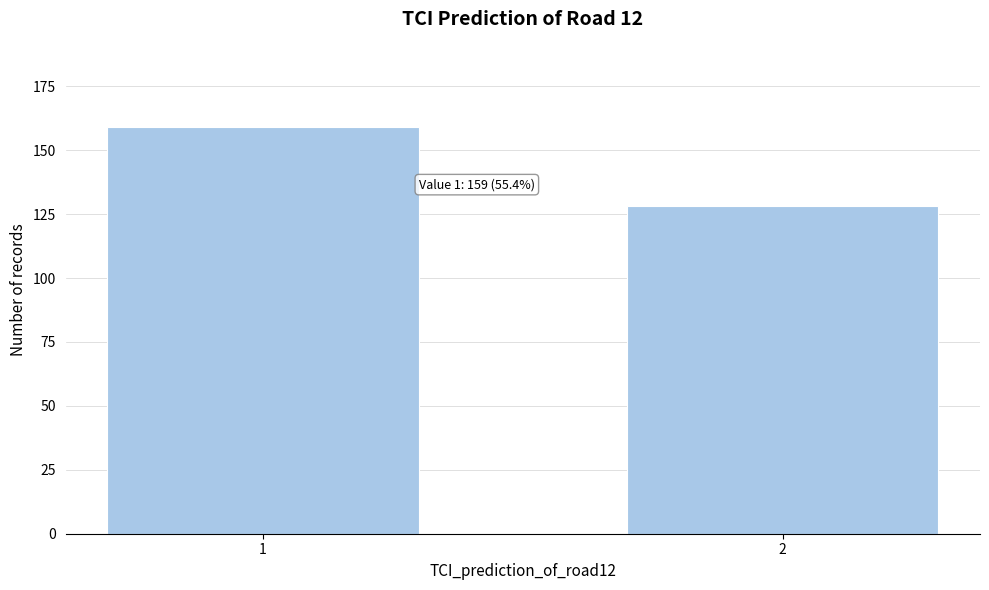

Reading left to right, extract all data points from this chart.

1=159	2=128